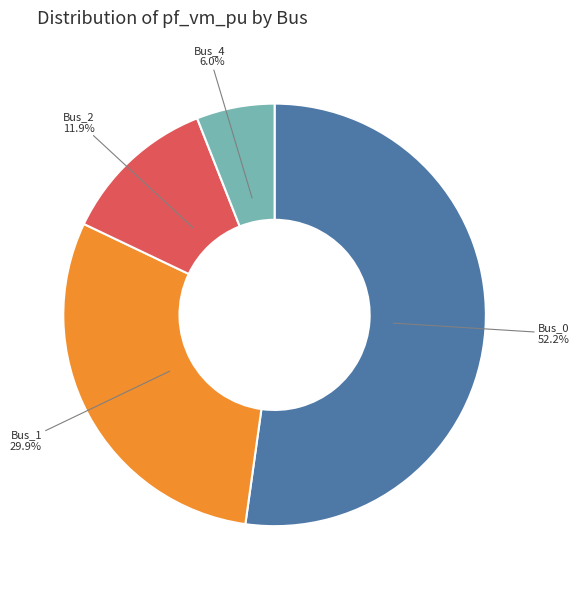

Is there any slice that represents more than half of the pie?

Yes